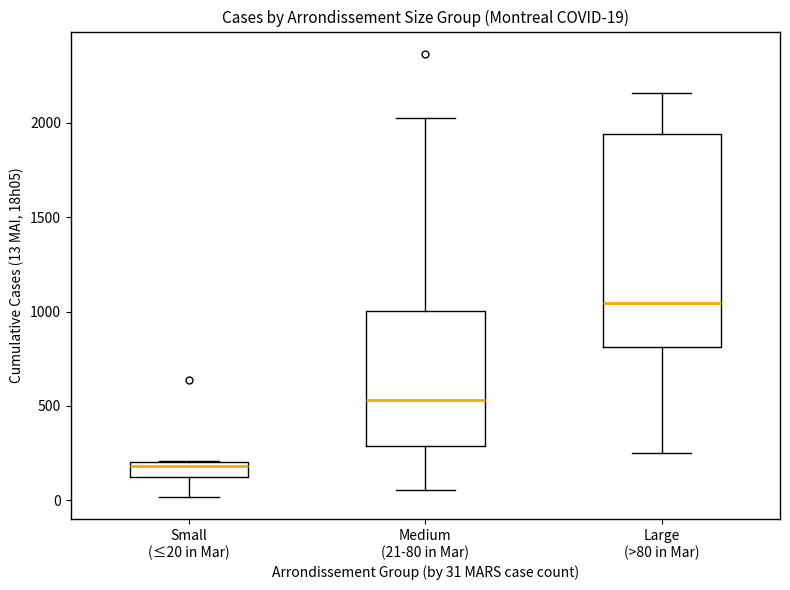

Which box has the highest median line?

Large (>80 in Mar)